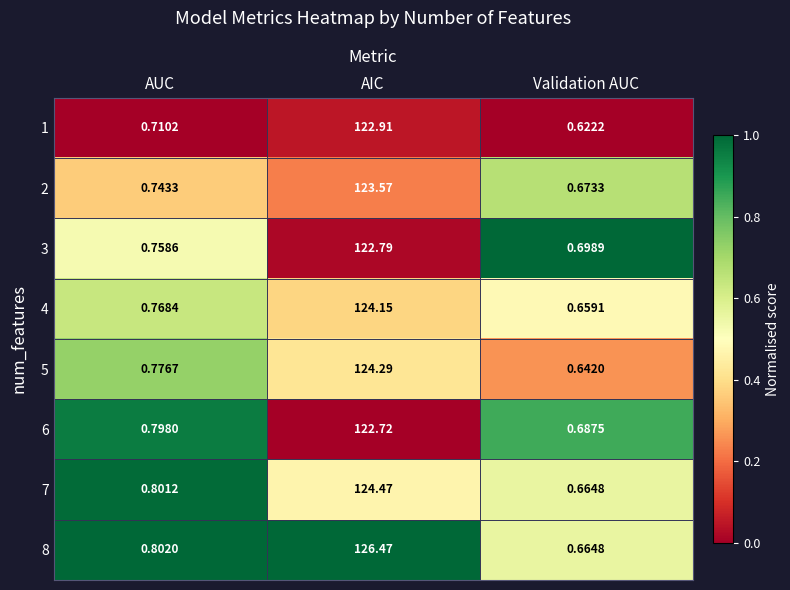

At which label is 4 closest to 62?

AUC